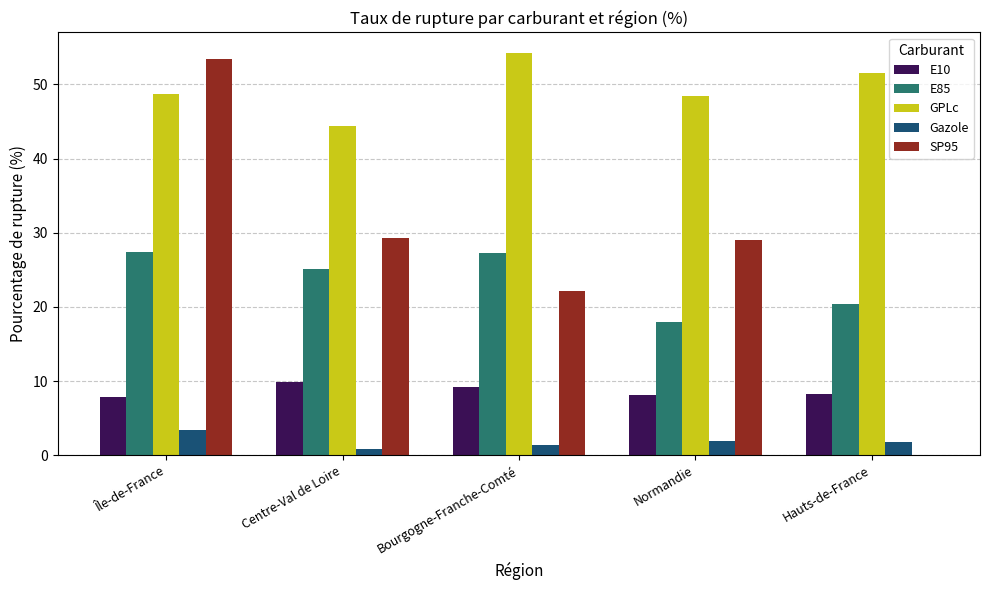

At which category is the sum across all series the highest?

Île-de-France